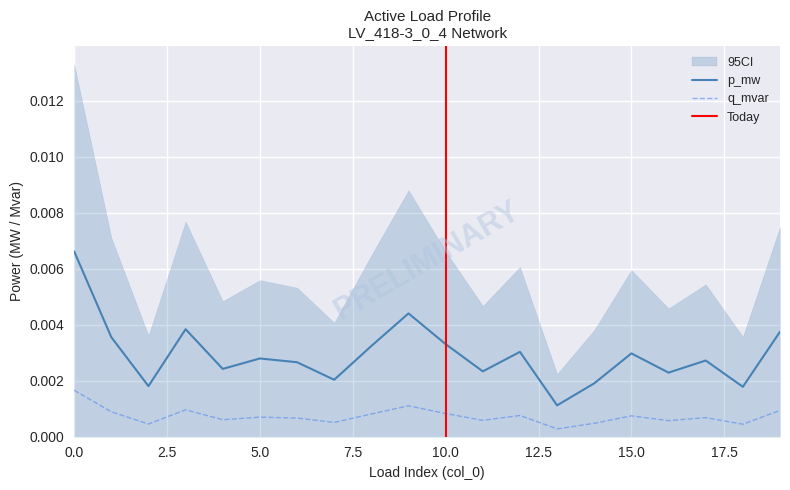

True or false: q_mvar and p_mw intersect in this chart.

False